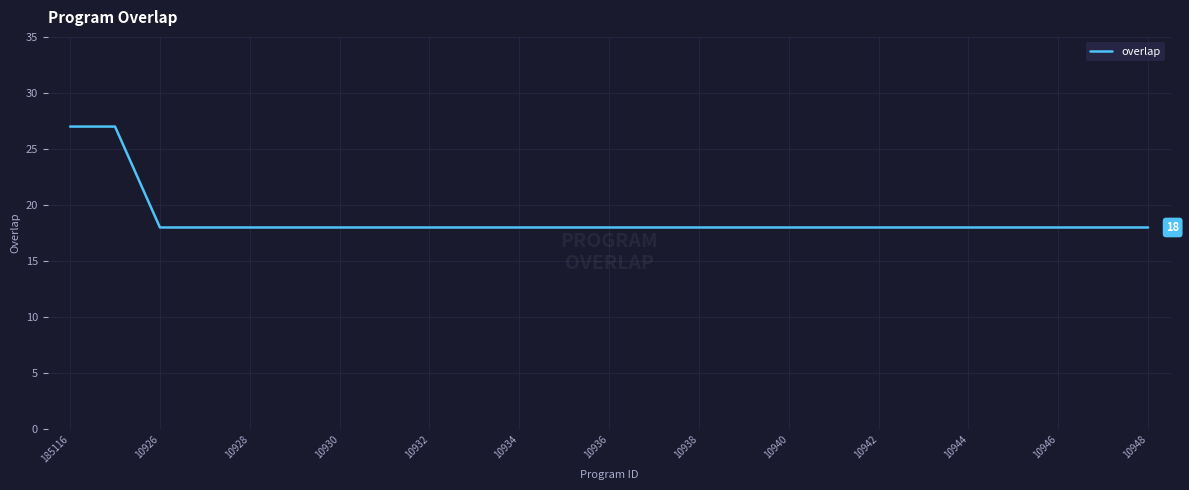

What is the minimum value shown in the chart?

18